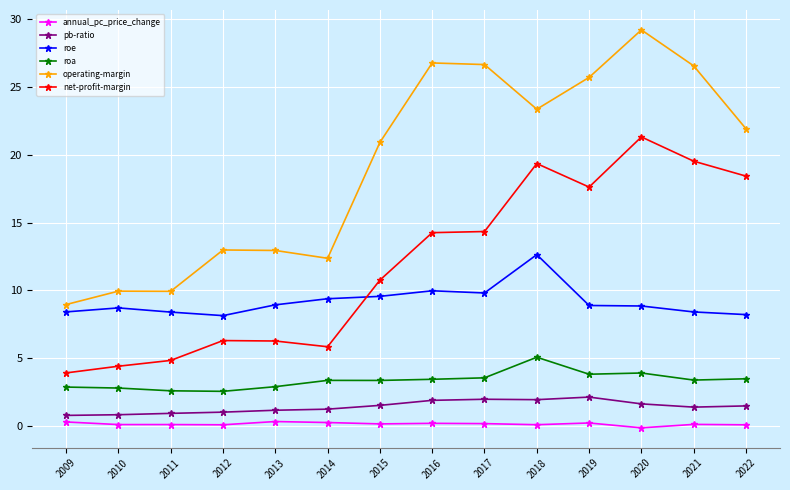

What is the difference between the maximum and minimum values in the roe series?

4.5